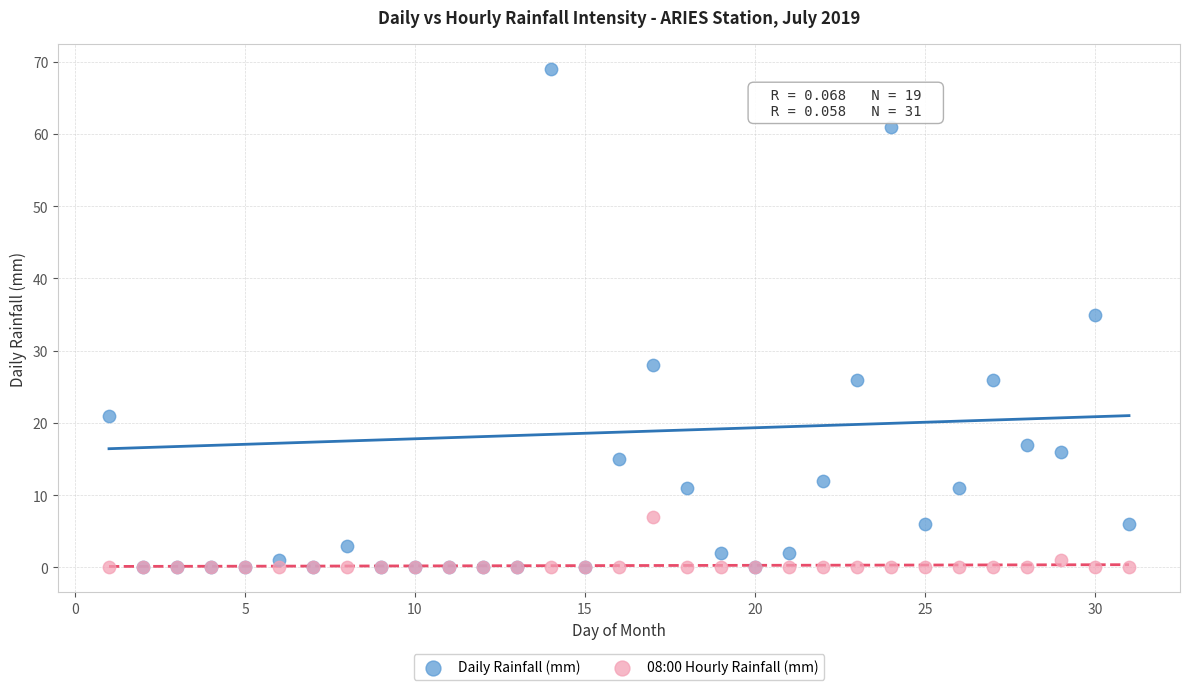

What are all the series names shown in the legend?

Daily Rainfall (mm), 08:00 Hourly Rainfall (mm)